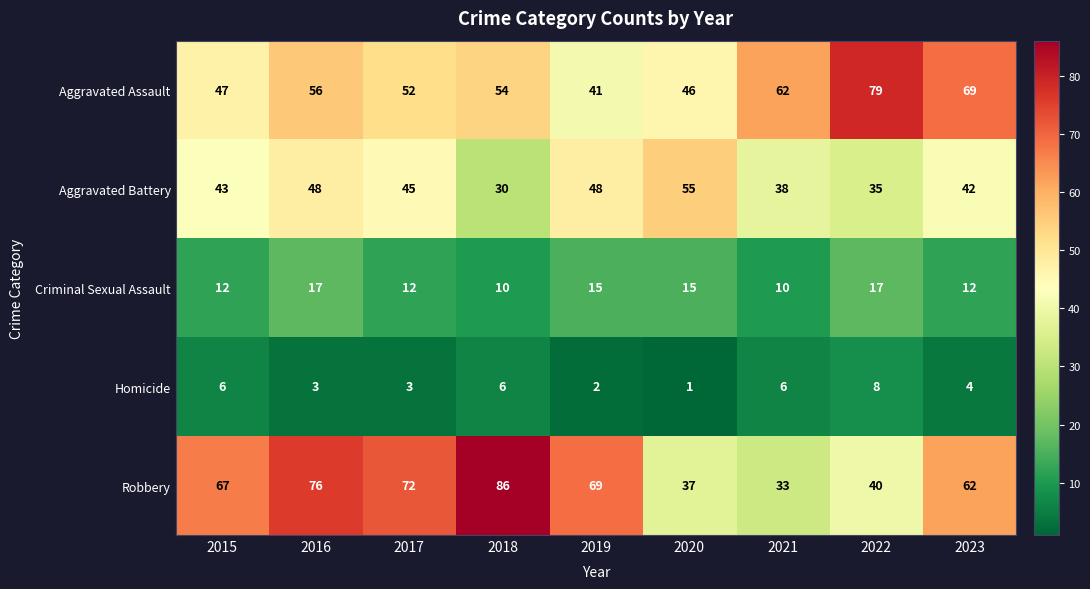

True or false: Aggravated Battery has a value of 16 at 2022.

False